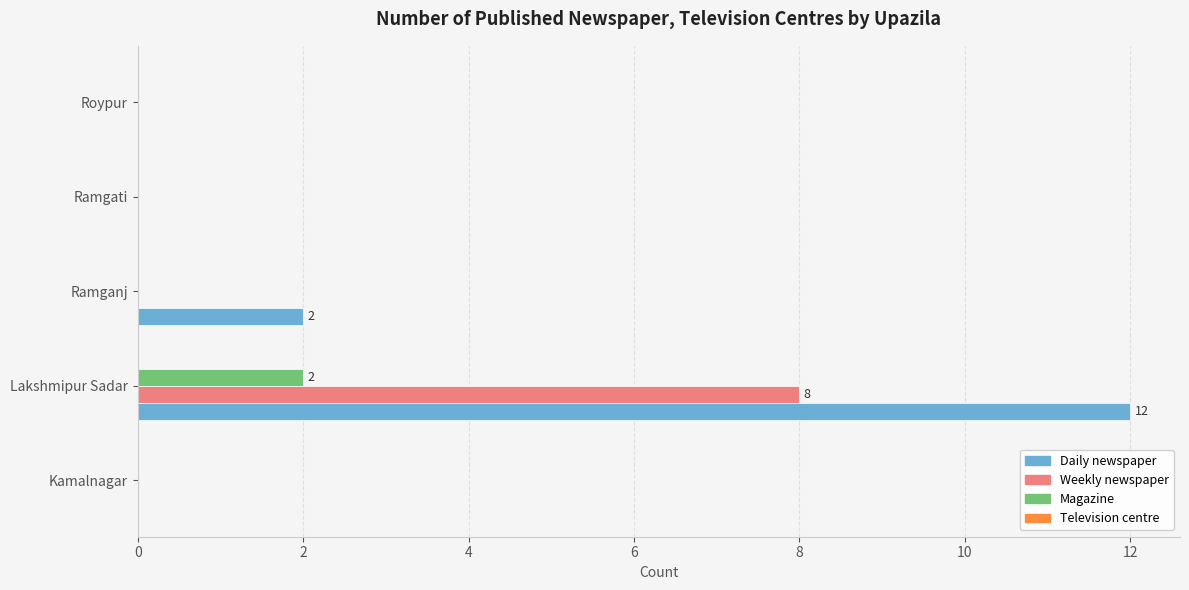

Which series has the largest total across all categories?

Daily newspaper